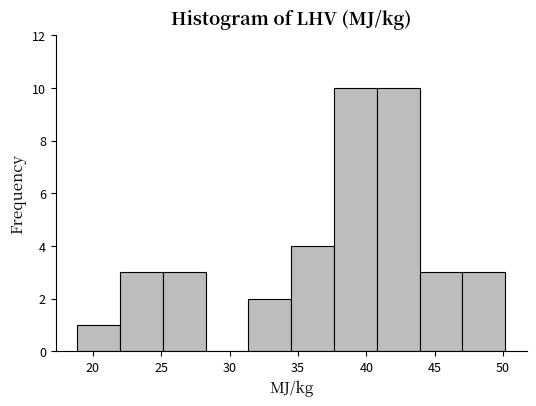

Reading left to right, transcribe this chart: for each bar, give the range it covers on the x-axis and its height. Neither the bar edges nor the heights are printed on the chart, so give them approximately, as read against the axes.

19.0 to 22.0: 1
22.0 to 25.0: 3
25.0 to 28.0: 3
28.0 to 31.5: 0
31.5 to 34.5: 2
34.5 to 37.5: 4
37.5 to 41.0: 10
41.0 to 44.0: 10
44.0 to 47.0: 3
47.0 to 50.0: 3